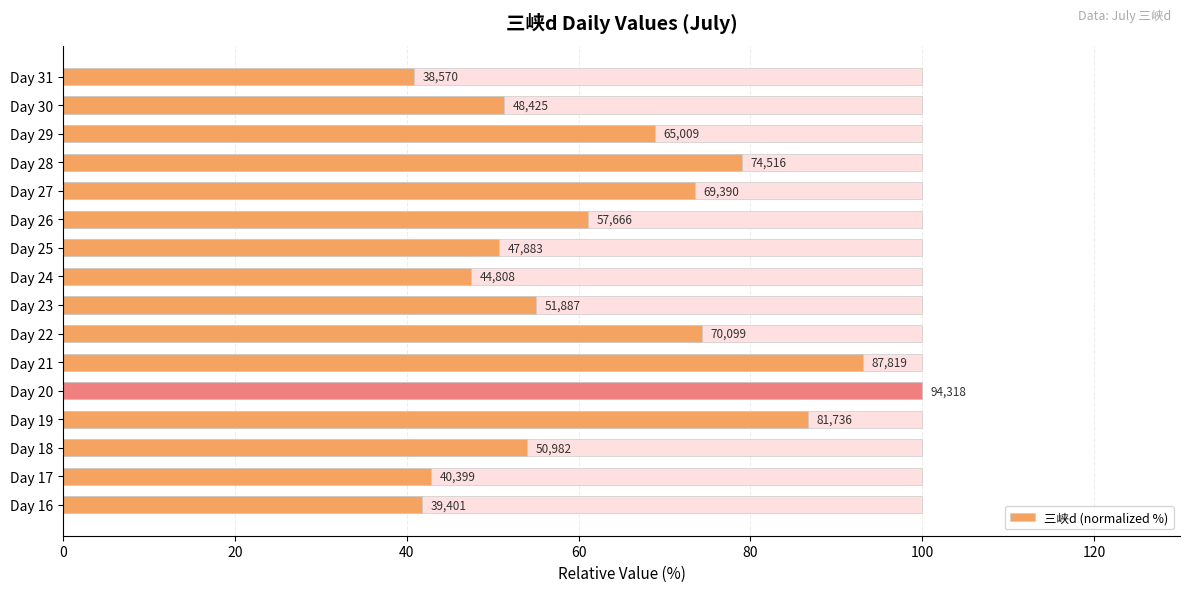

What value does the data have at Day 24?

47.5